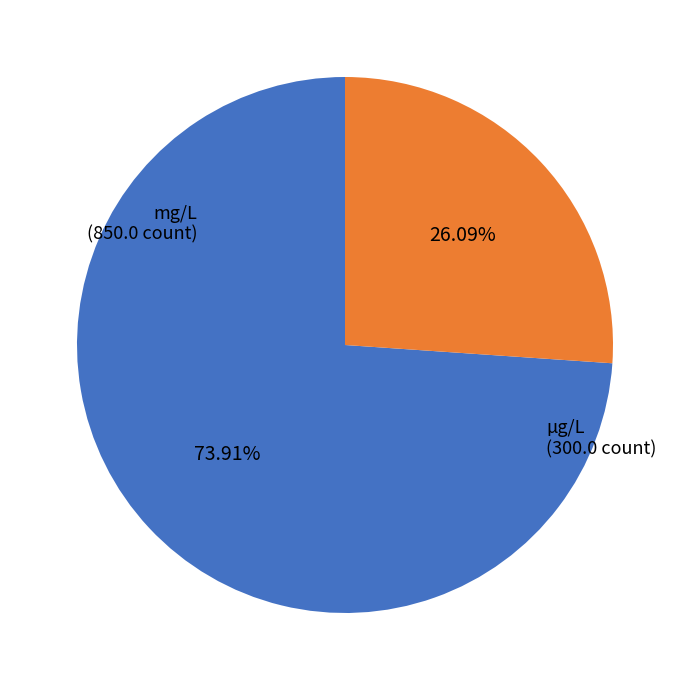

Is there a majority slice in this chart?

Yes